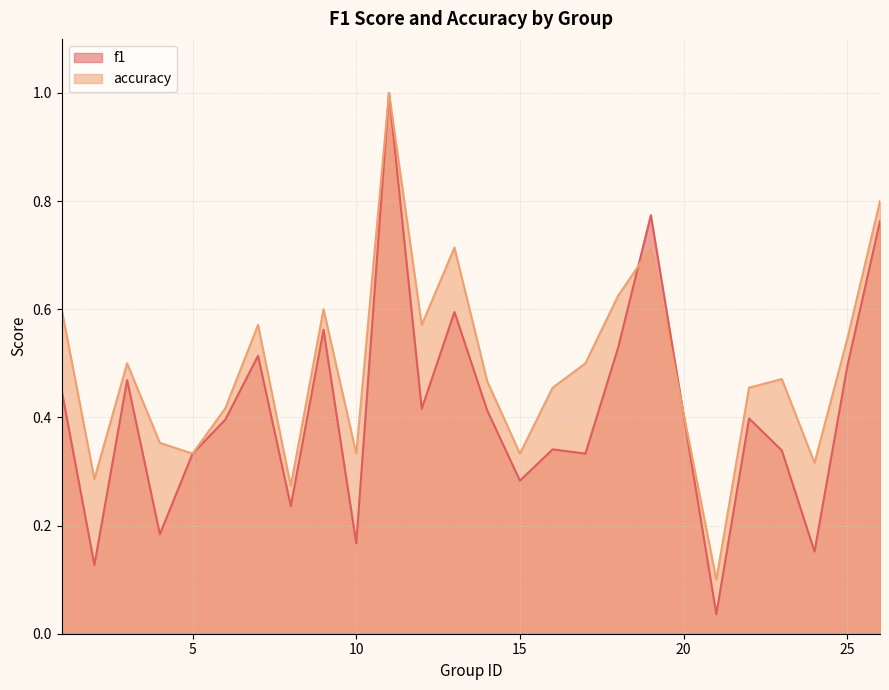

List the series in order of their peak value, lowest first.

f1, accuracy